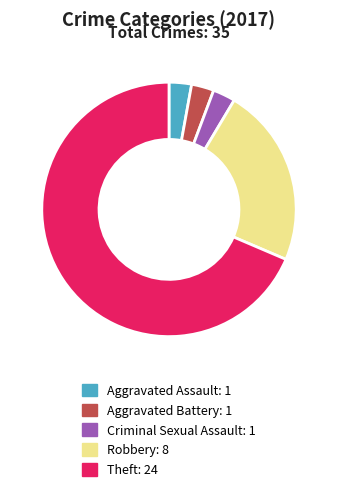

Approximately how many times larger is the value at Theft: 24 compared to Robbery: 8?

3.0